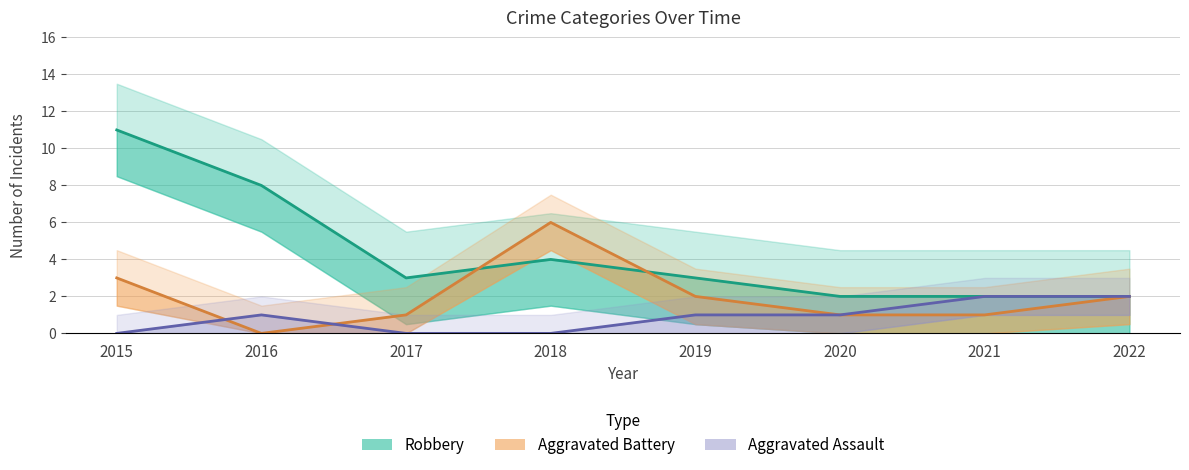

Rank the series by their average value, from lowest to highest.

Aggravated Assault, Aggravated Battery, Robbery